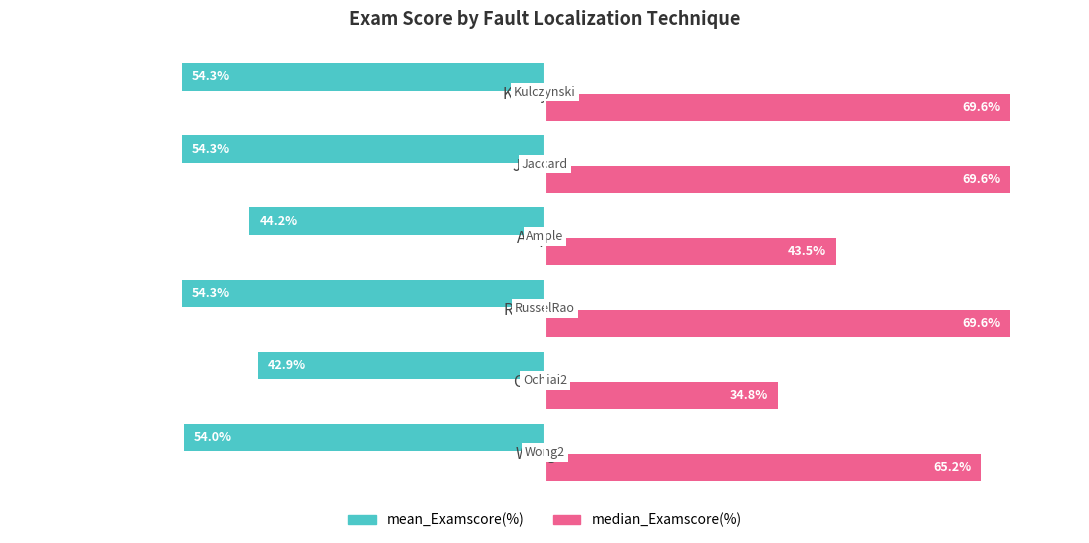

Is the value of median_Examscore(%) at RusselRao greater than the value of mean_Examscore(%) at RusselRao?

Yes